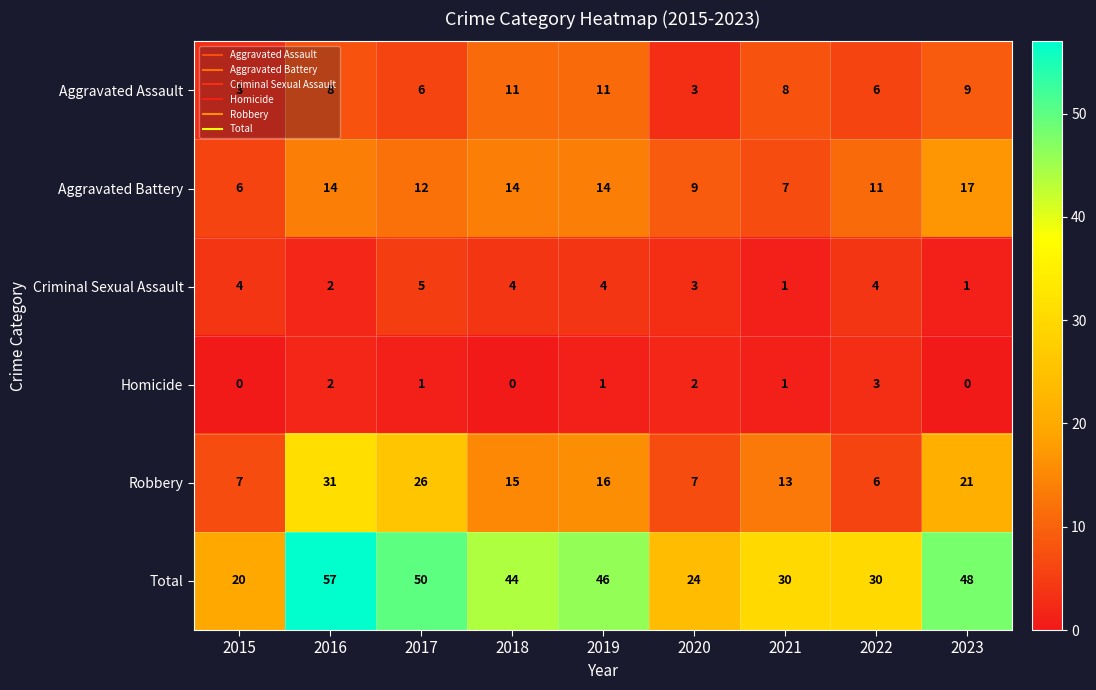

At which category is the sum across all series the highest?

2016